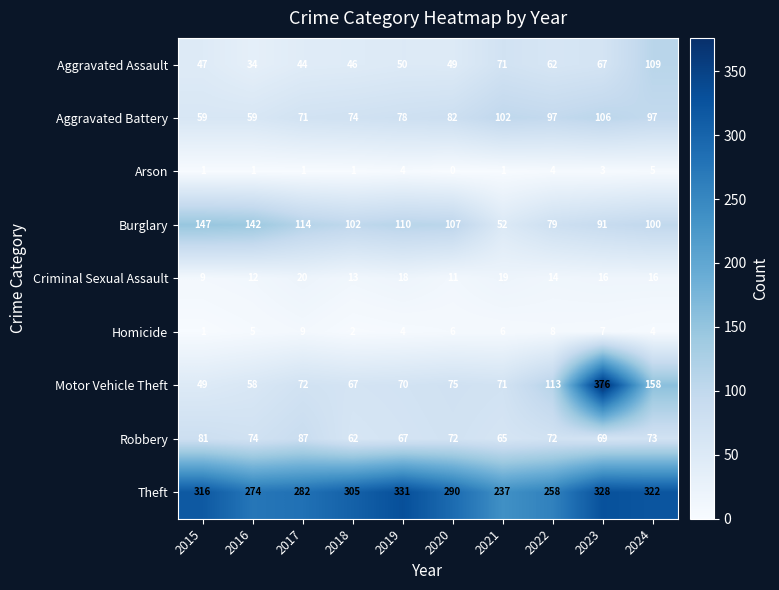

At which label does Theft first exceed 305?

2015